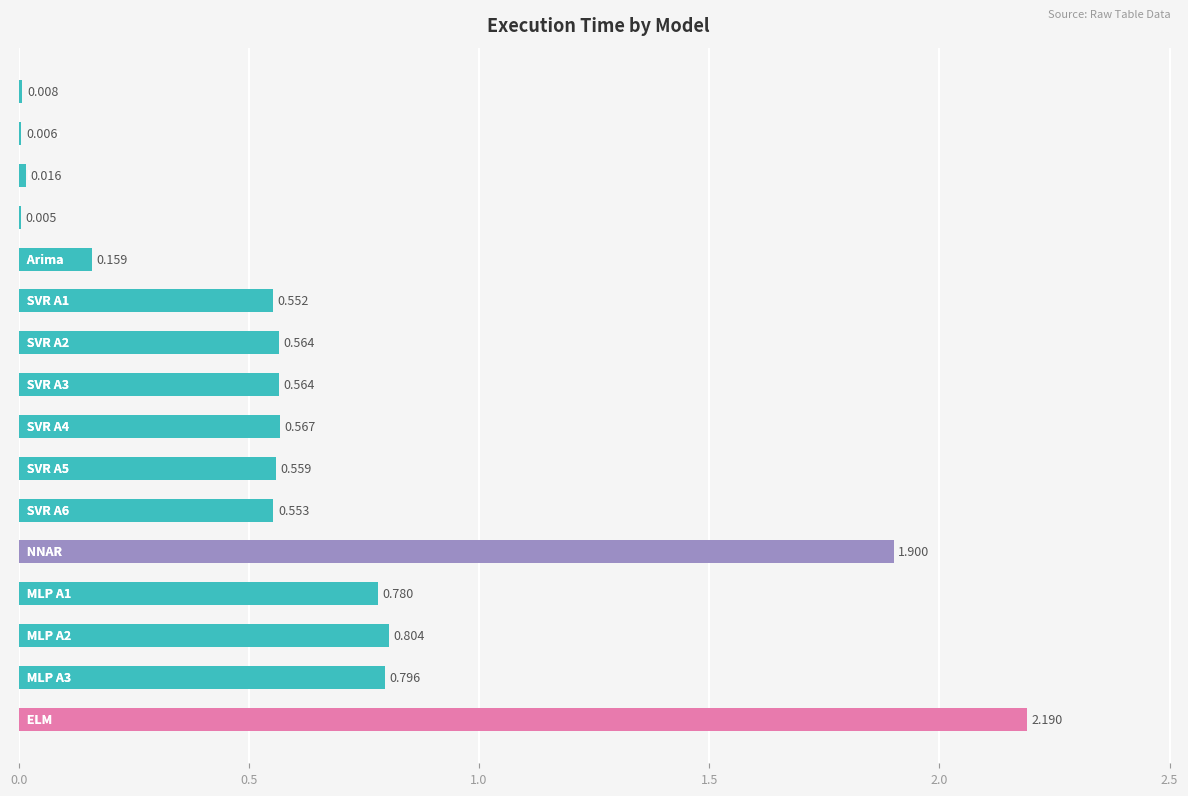

How many series are shown in this chart?

1